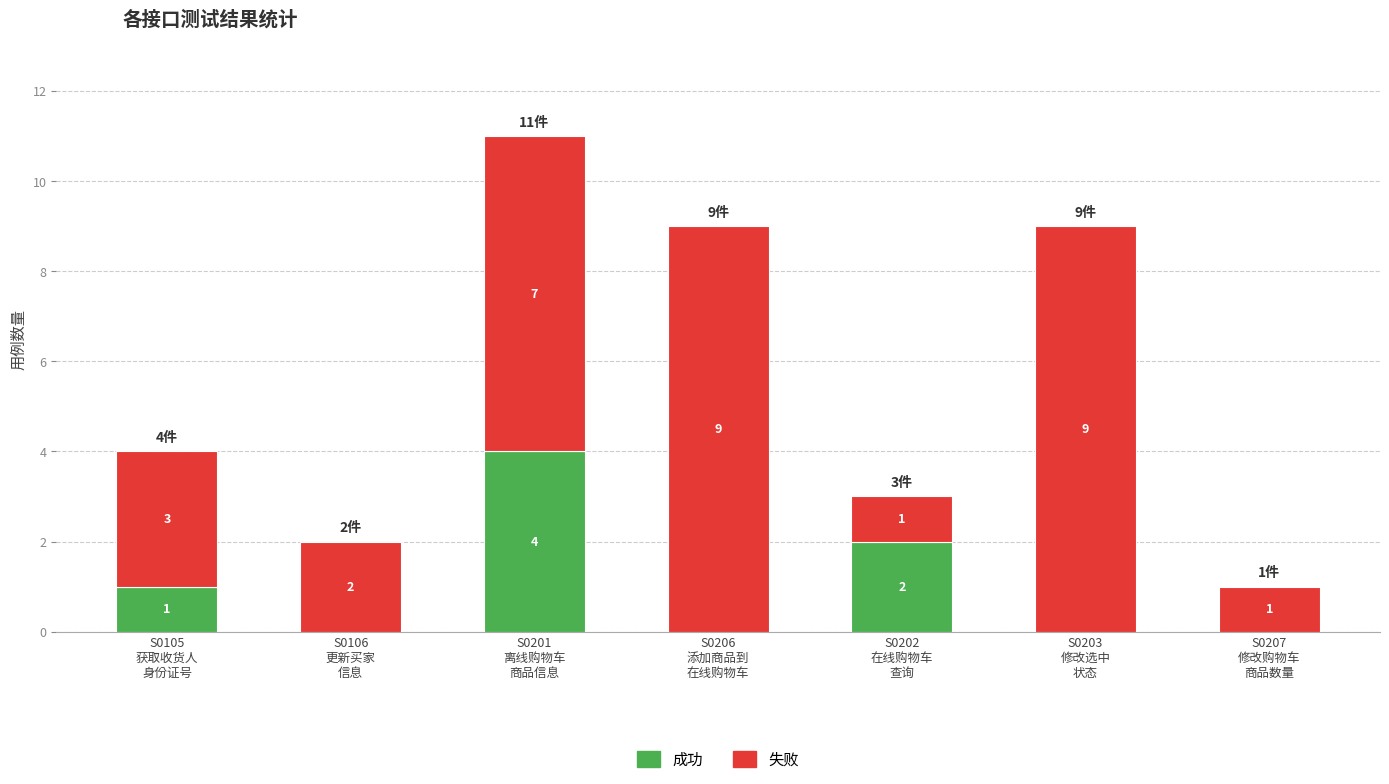

How many 成功 values are between 0 and 2?

6